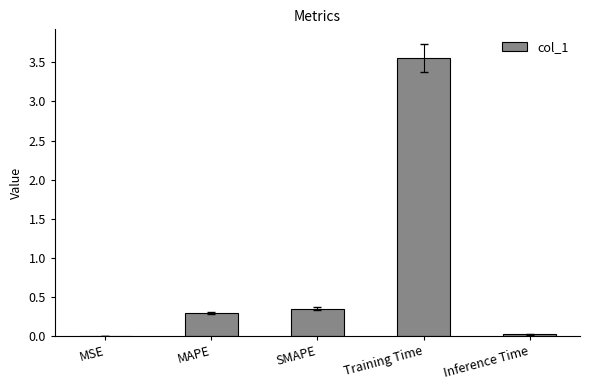

What is the sum of the values at Inference Time and SMAPE?

0.4